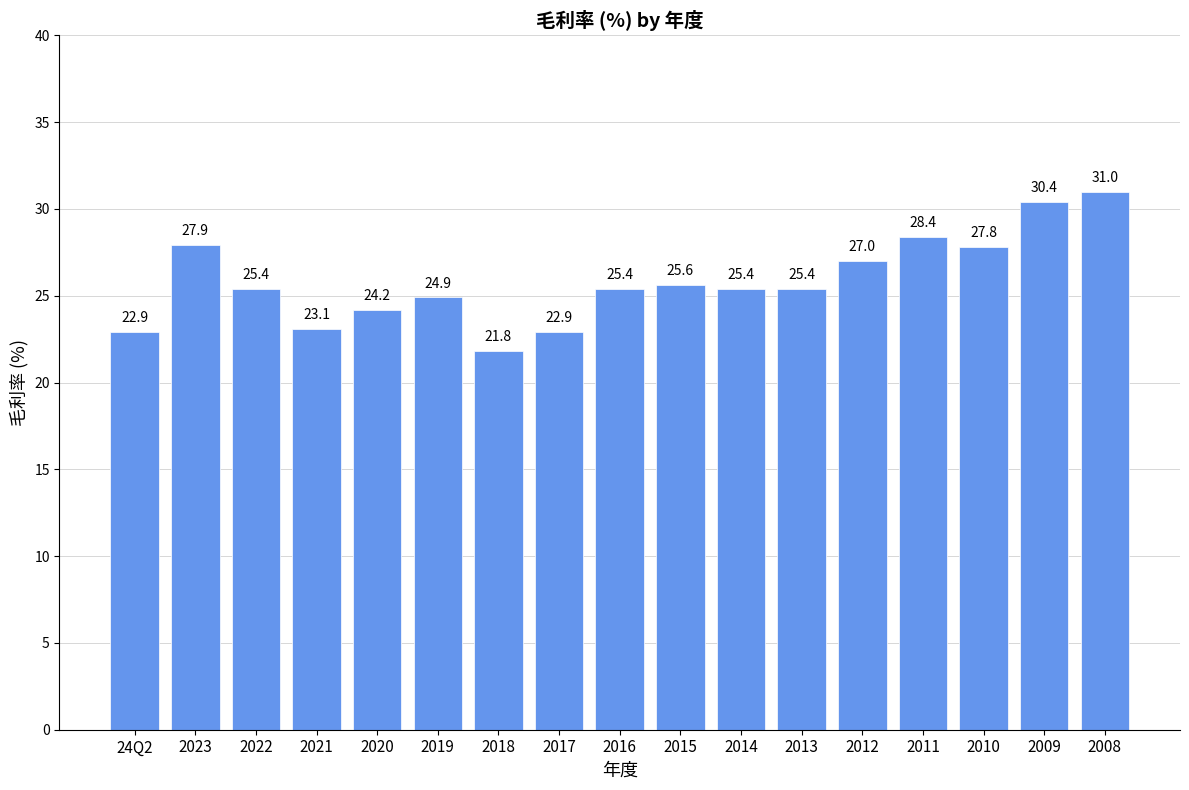

What position from the right is 2019?

12